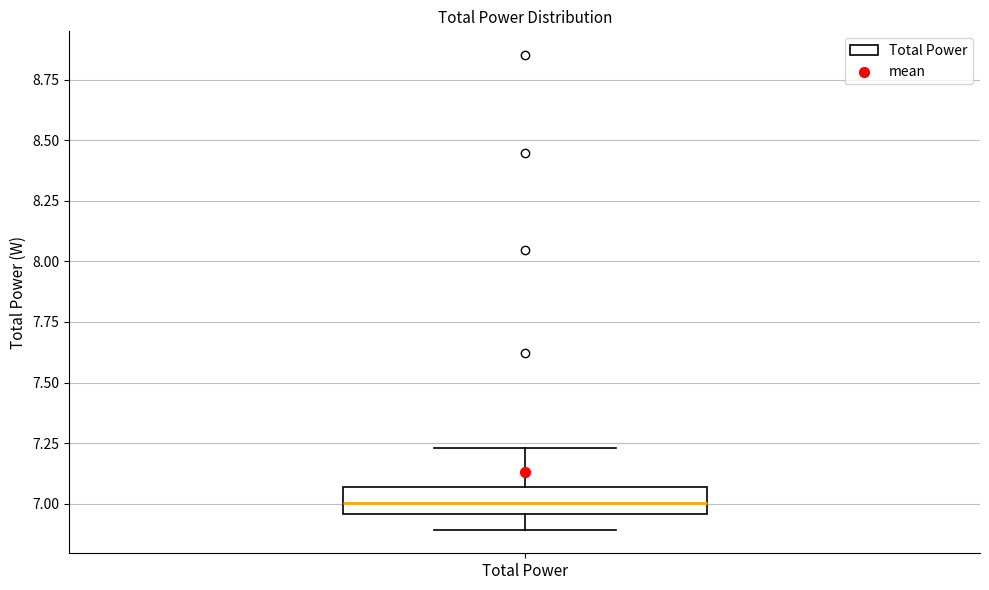

Where is the upper edge of the box for Total Power on the y-axis? The values are not printed on the chart, so give them approximately, as read against the axis.

7.05